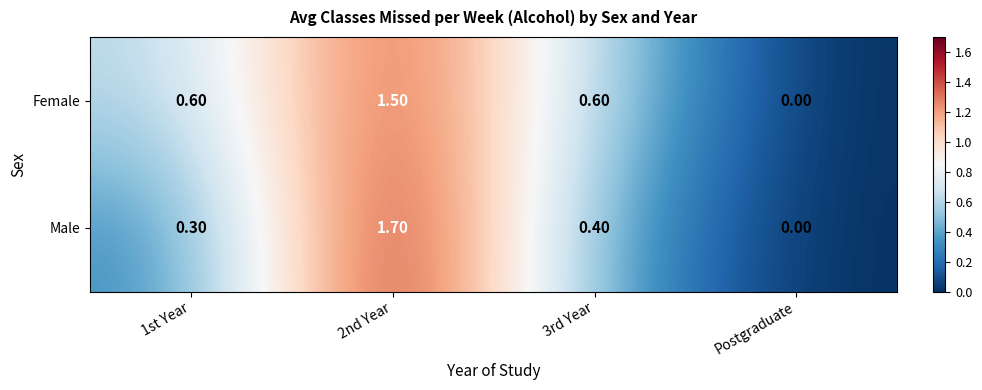

At which category is the sum across all series the highest?

2nd Year